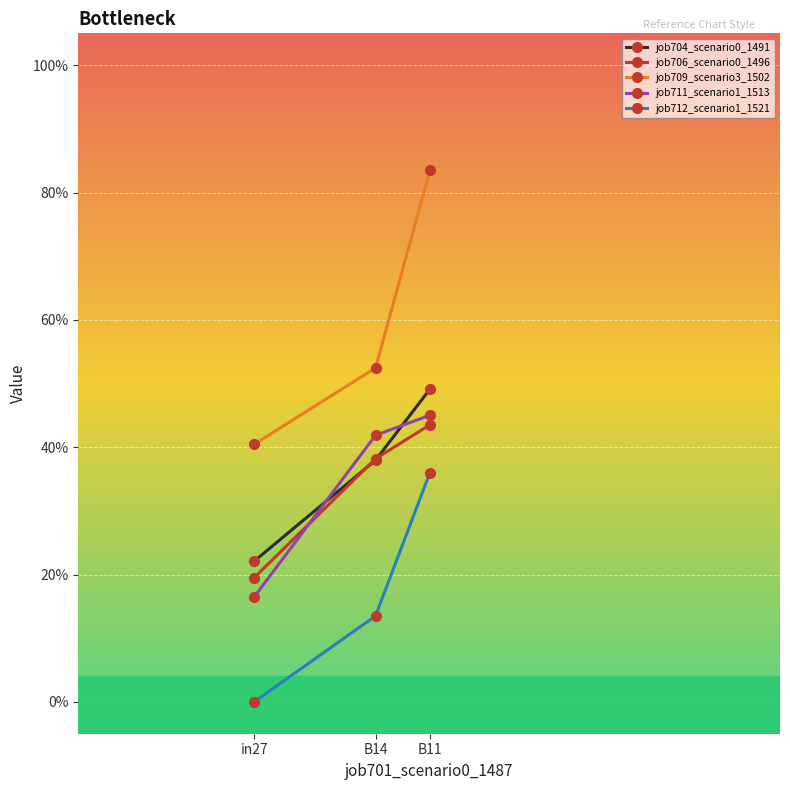

At which category does the chart reach its minimum across all series?

in27